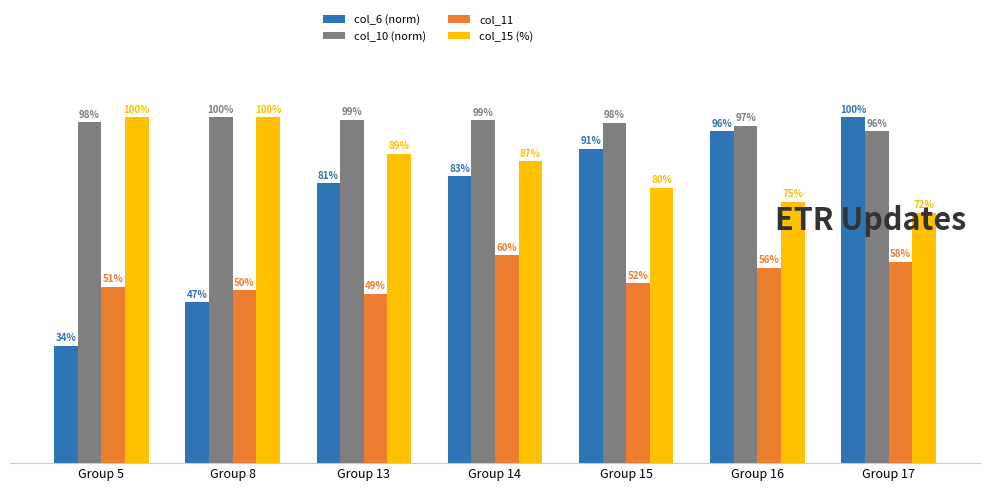

Does the chart contain any negative values?

No